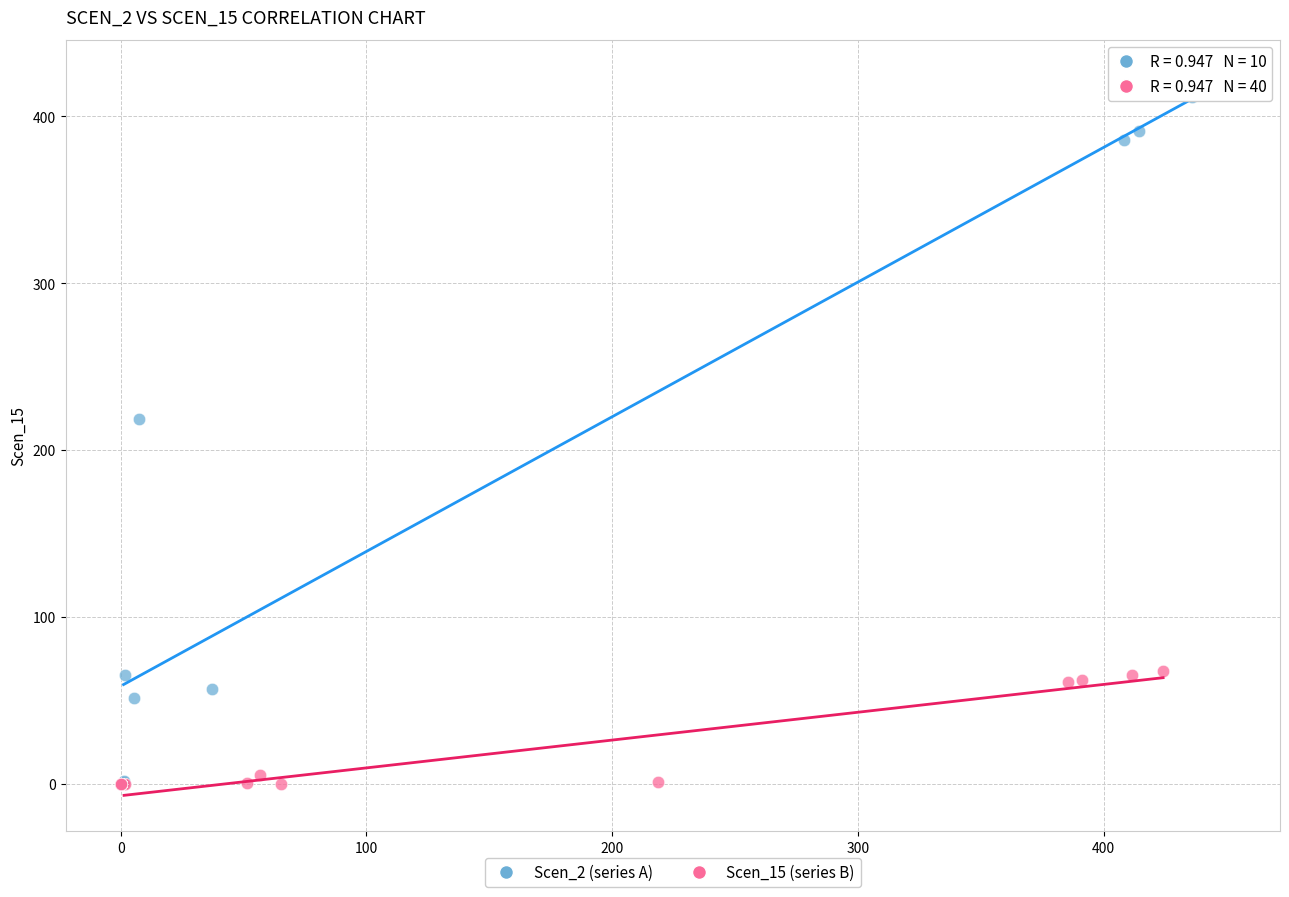

Which series contains the highest Y value?

Scen_2 (series A)